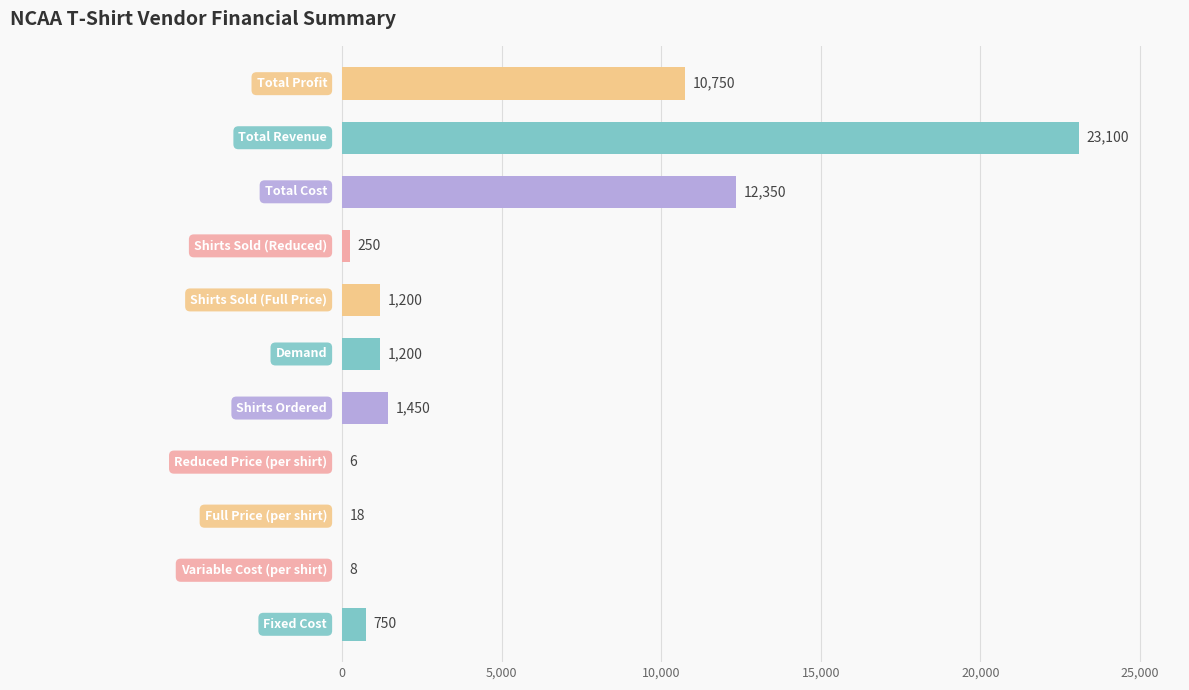

What is the maximum value shown in the chart?

23100